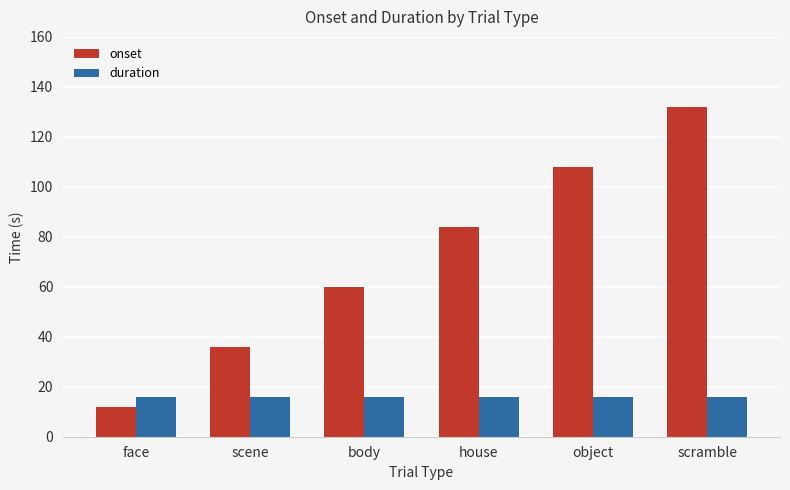

Are the bars grouped side by side (vs. stacked)?

Yes